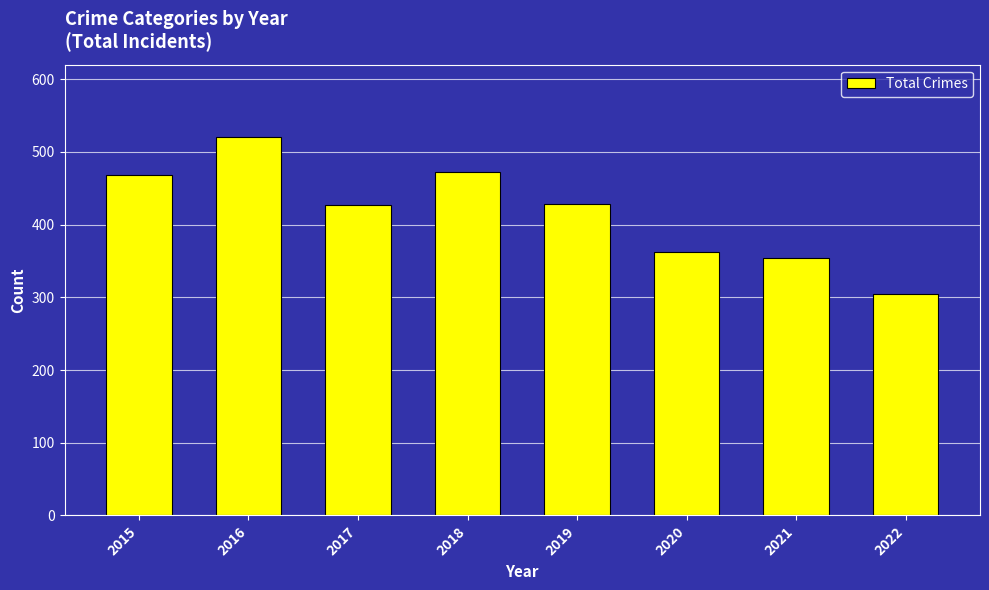

What is the approximate value at 2021, to the nearest 50?

350